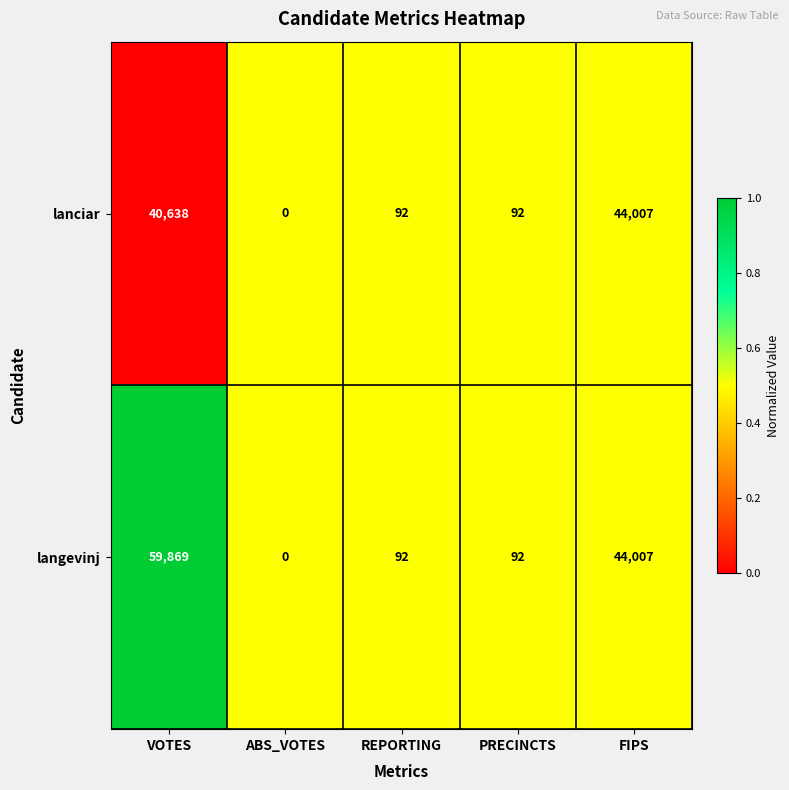

How many series are shown in this chart?

2